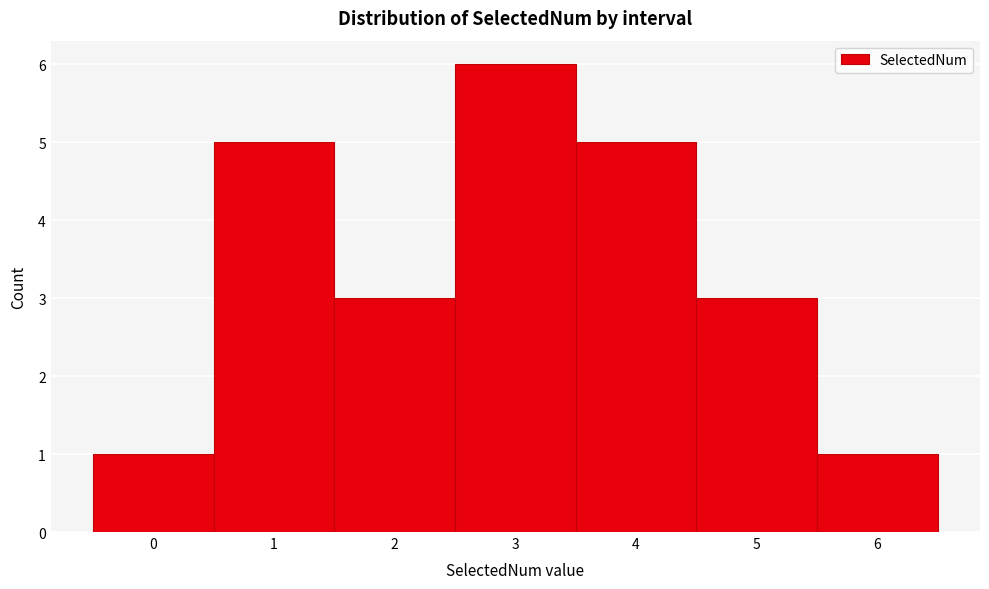

Reading left to right, list every bar in this chart as the range it spans on the x-axis followed by its height. The values are not printed on the chart, so give them approximately, as read against the axis.

-0.5 to 0.5: 1
0.5 to 1.5: 5
1.5 to 2.5: 3
2.5 to 3.5: 6
3.5 to 4.5: 5
4.5 to 5.5: 3
5.5 to 6.5: 1